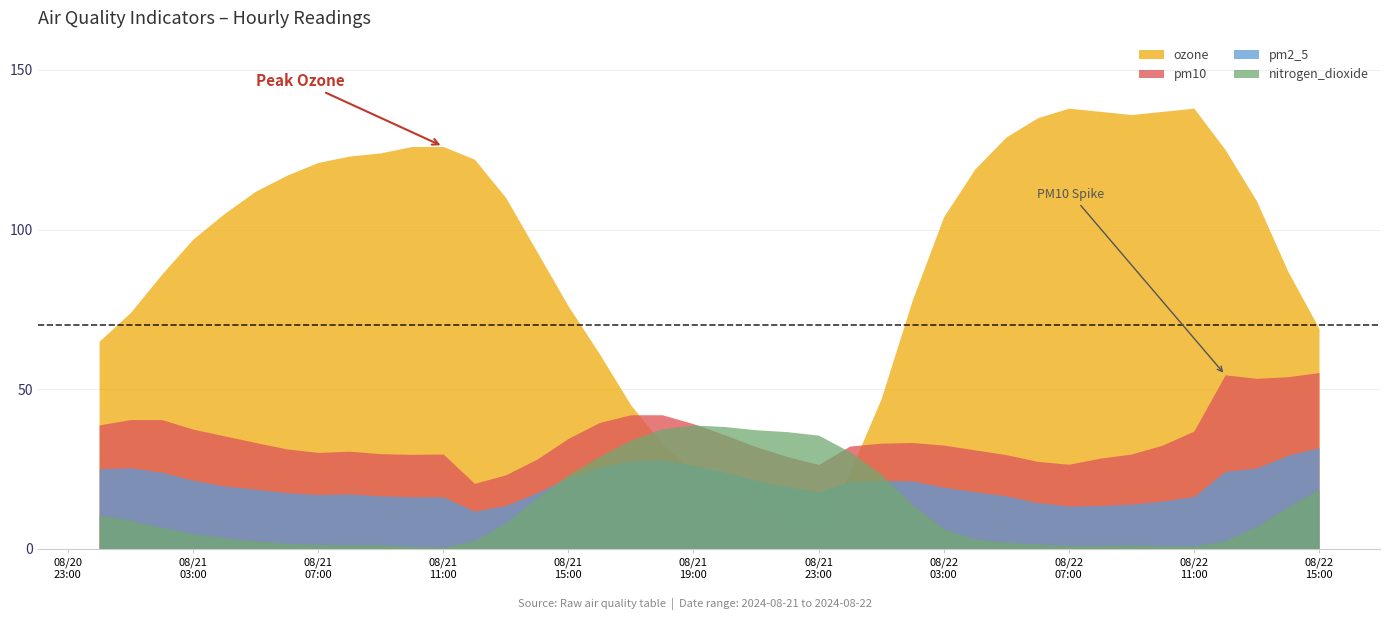

The value of pm10 at 2024-08-22 05:00:00 is 50.1. True or false?

False